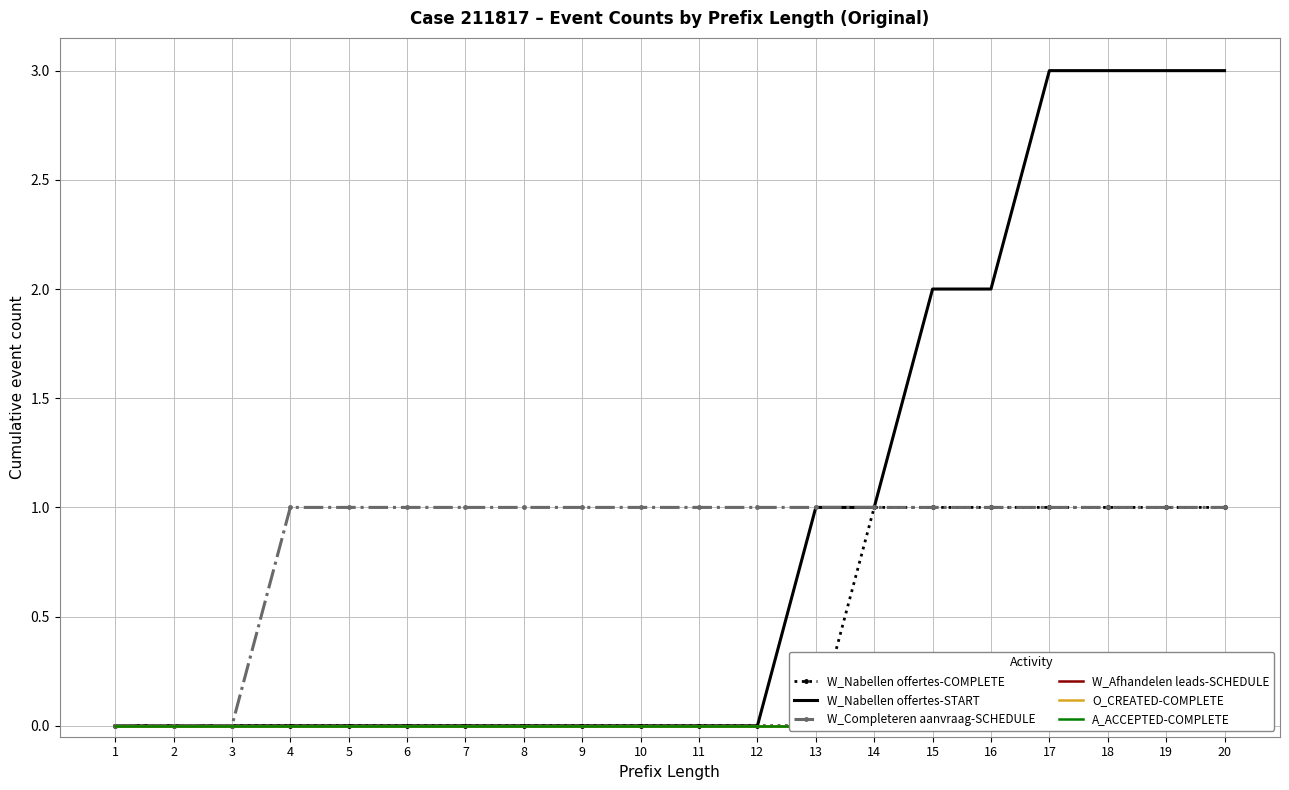

The W_Completeren aanvraag-SCHEDULE series shows 0 at 14. True or false?

False